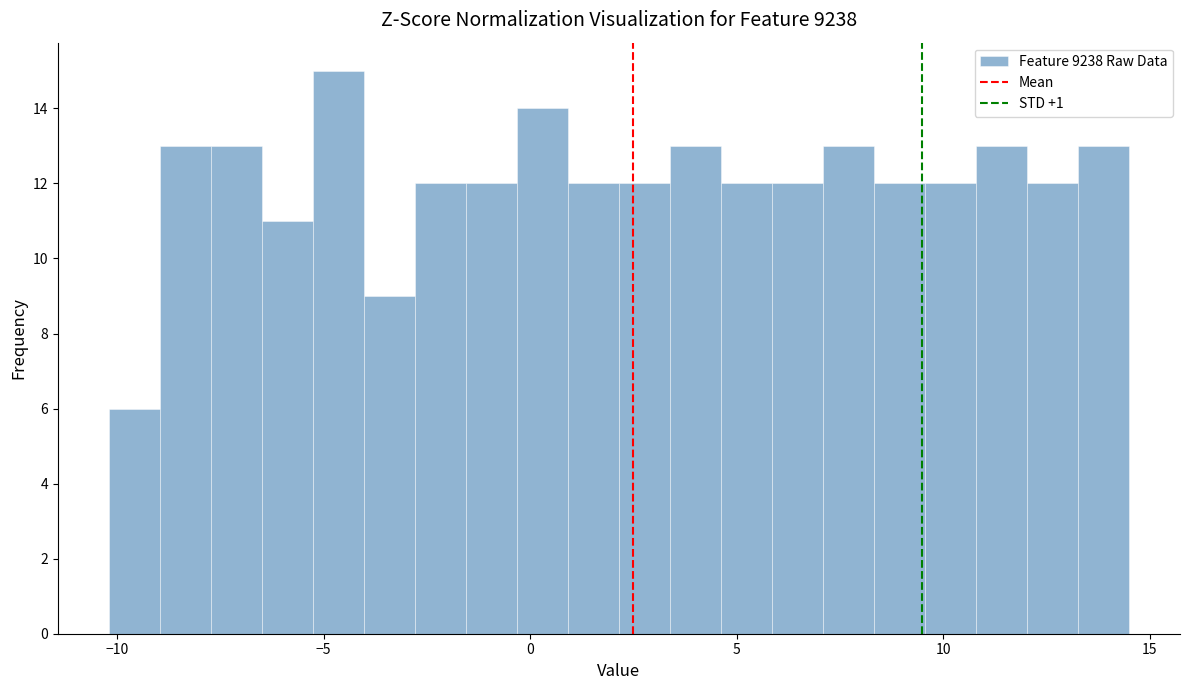

Read against the x-axis, roughly where is the centre of the tallest bar?

-4.5